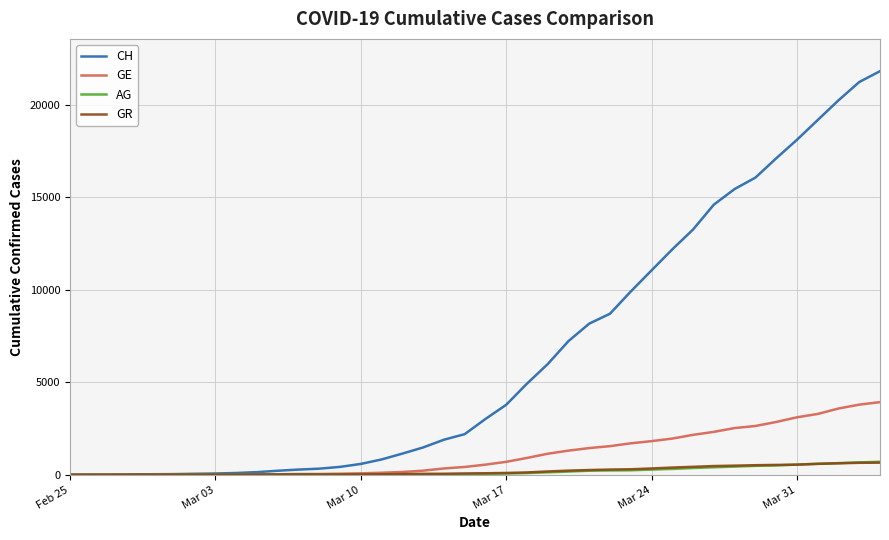

Which series has the largest total across all categories?

CH